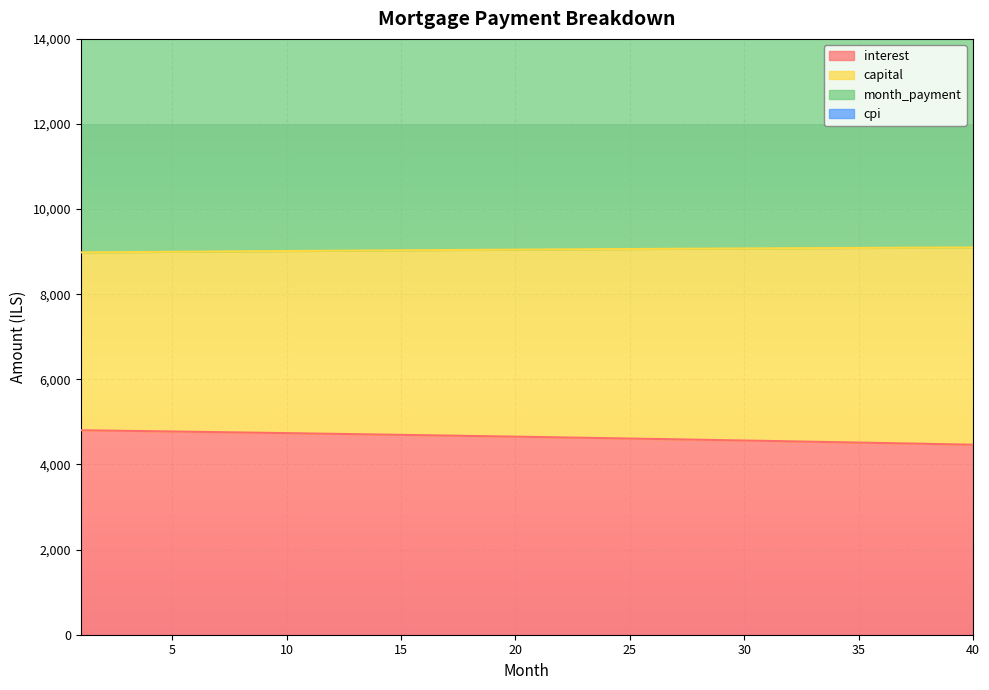

True or false: capital has more than 1 points higher than both neighbors.

False